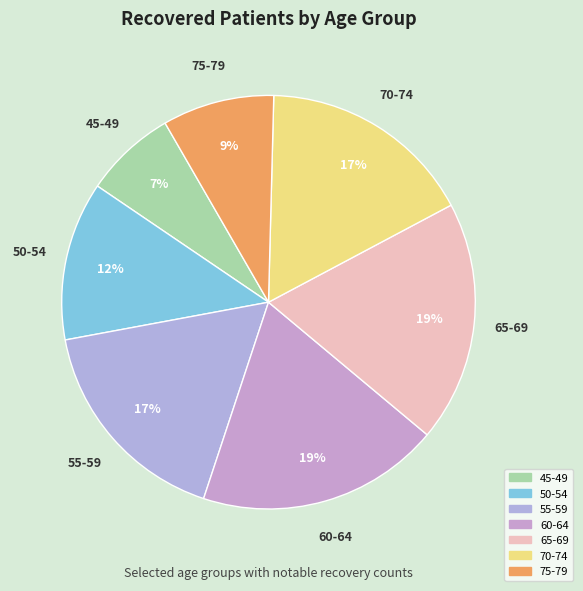

Which has a higher value, 45-49 or 60-64?

60-64